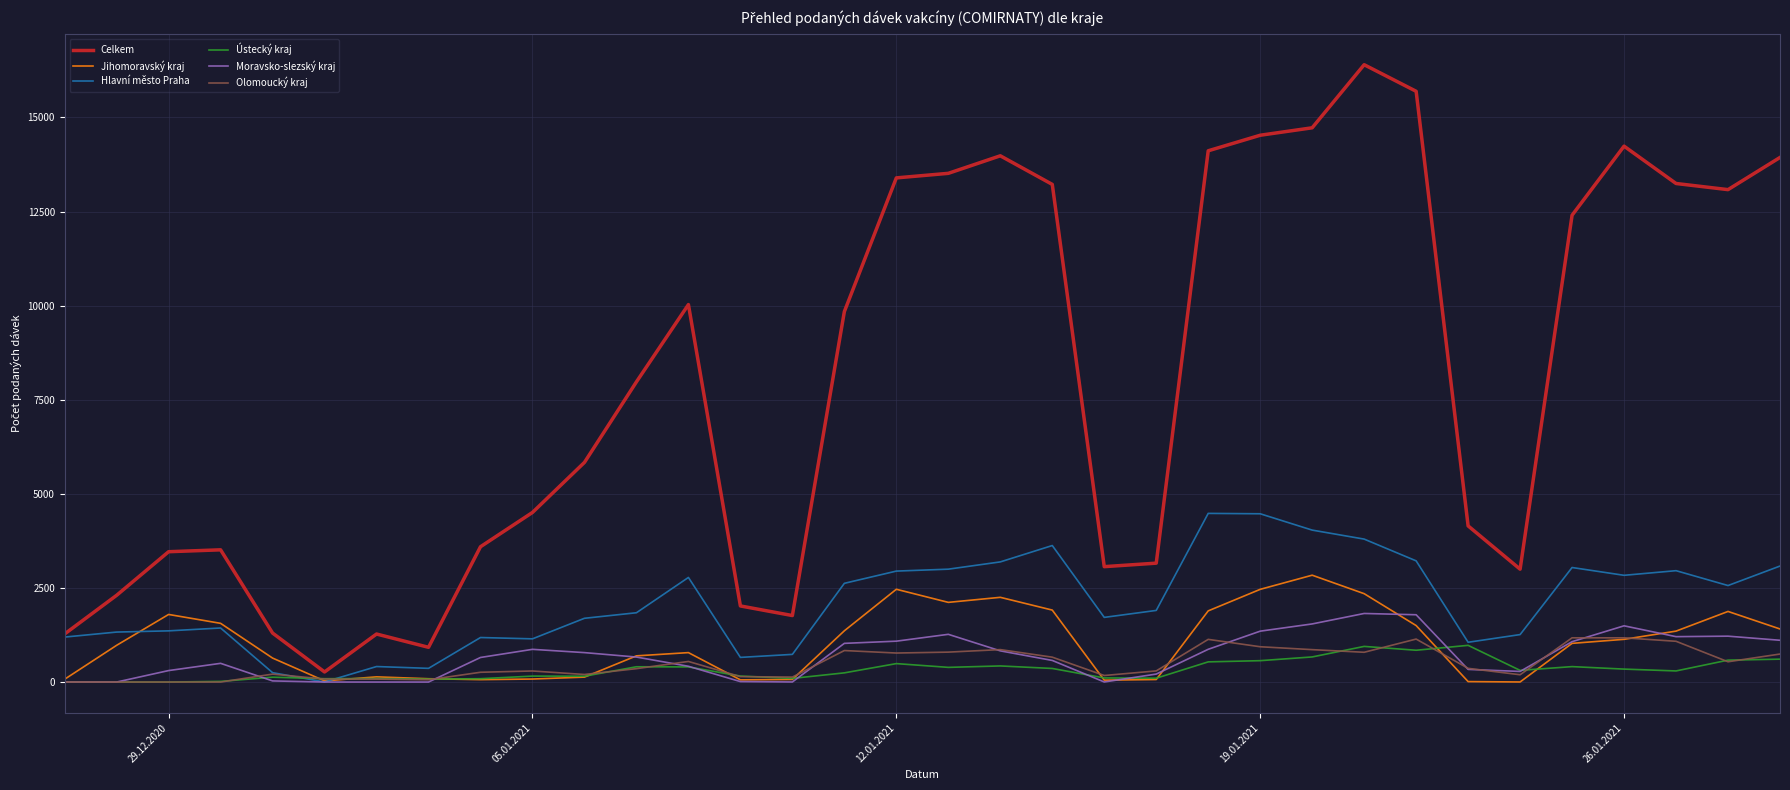

True or false: Jihomoravský kraj and Celkem cross at least once.

False